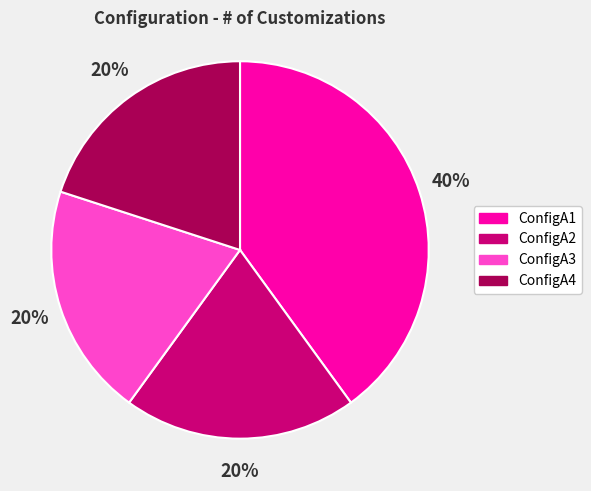

Which slice is the largest?

ConfigA1